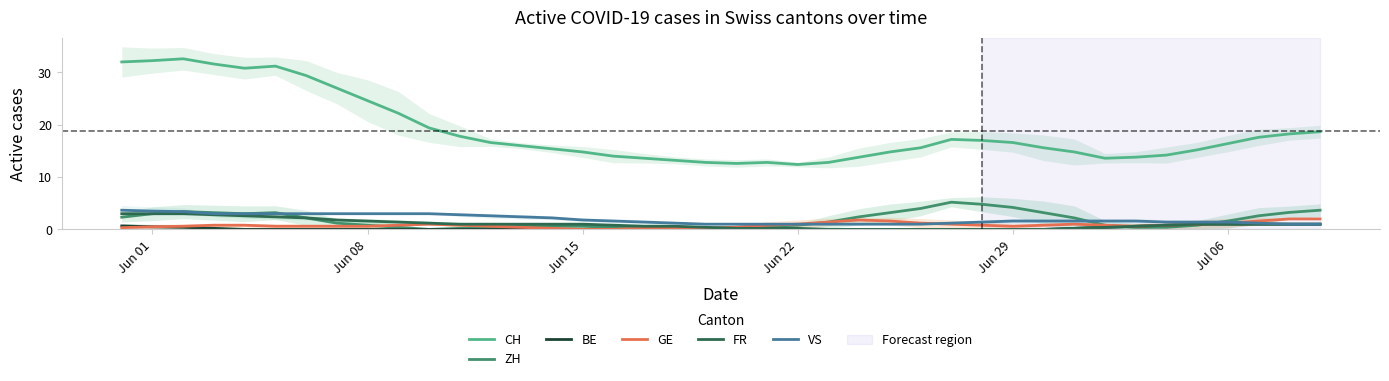

The value of ZH at Jun 08 is 0.8. True or false?

True